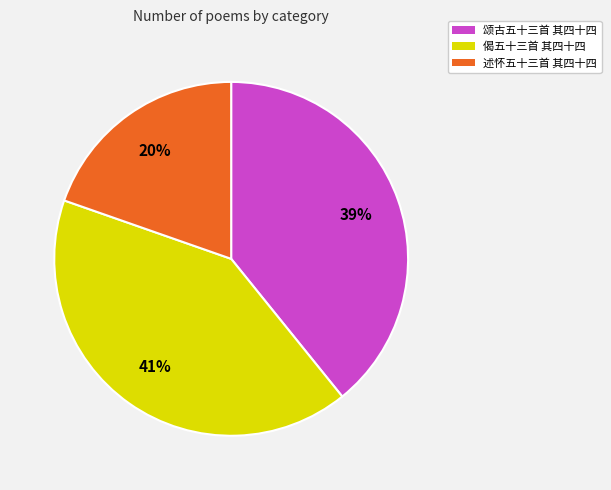

Is it true that 述怀五十三首 其四十四 is 20% of the pie?

True